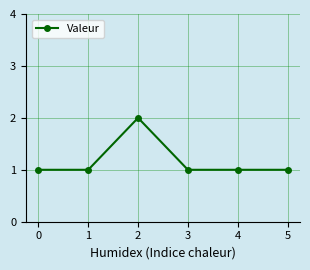

What is the smallest value displayed?

1